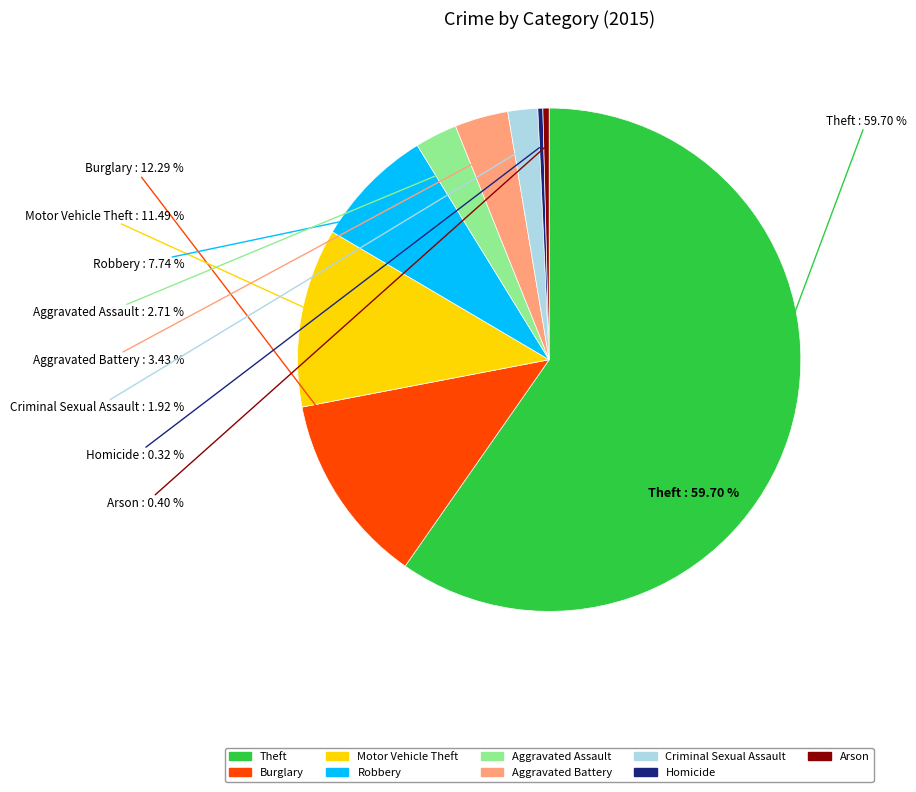

Is the sum of Motor Vehicle Theft and Criminal Sexual Assault greater than half?

No